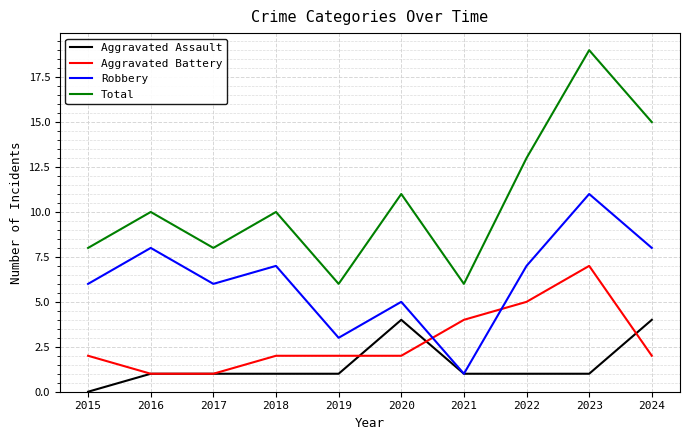

True or false: Aggravated Battery has a value of 2 at 2019.

True